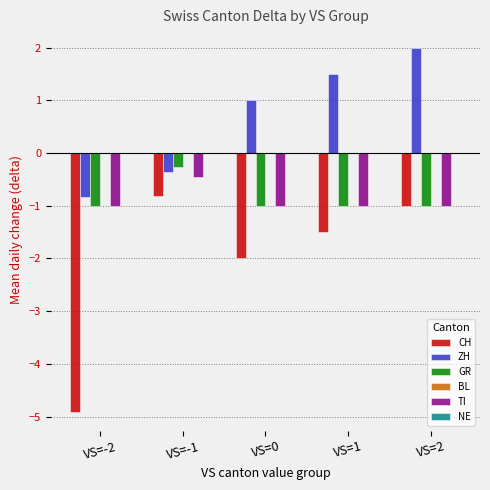

What is the sum of the TI values at VS=-1 and VS=2?

-1.5